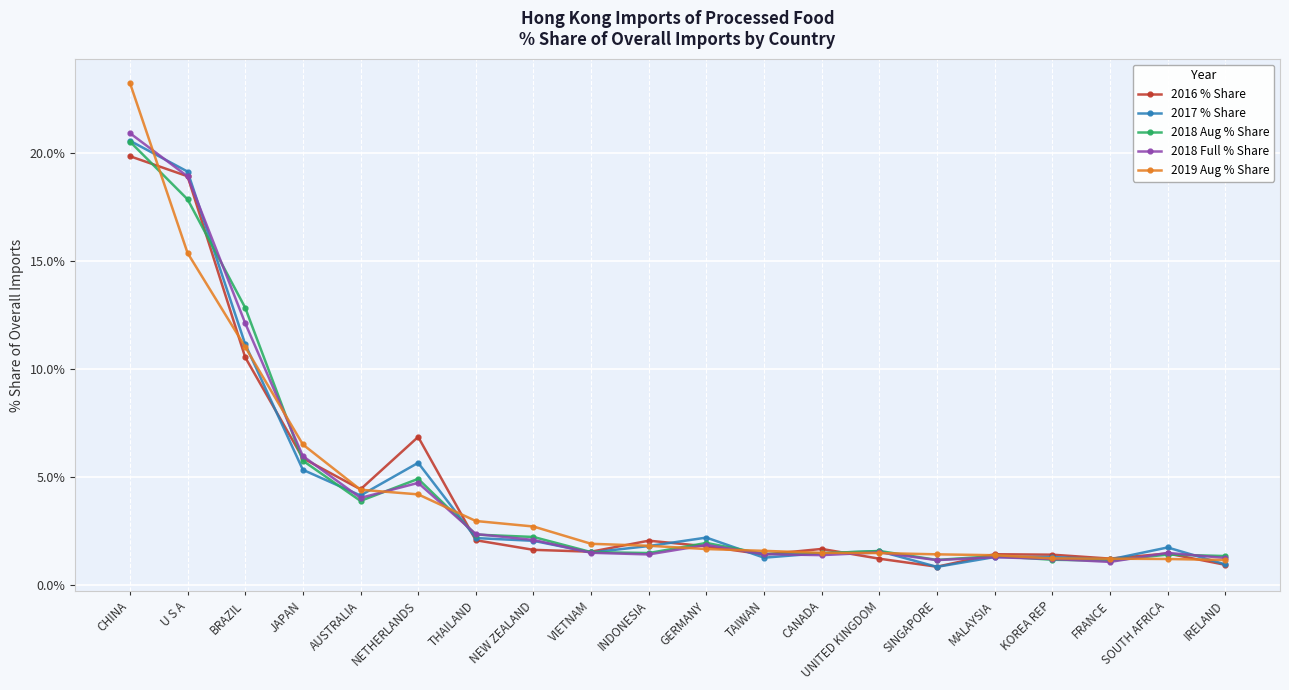

Which series changed the most between JAPAN and UNITED KINGDOM?

2019 Aug % Share